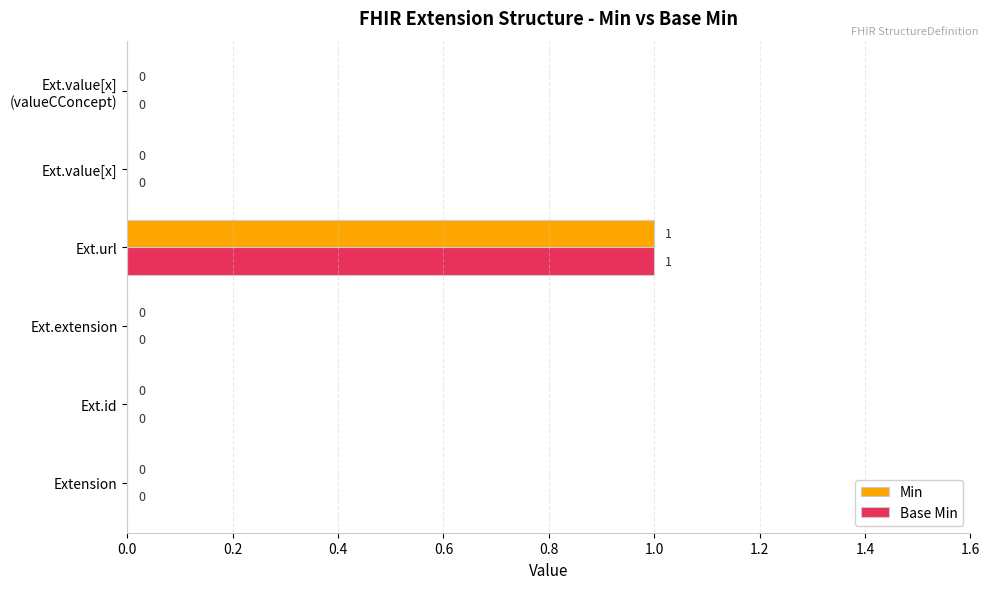

At which category is the sum across all series the highest?

Ext.url